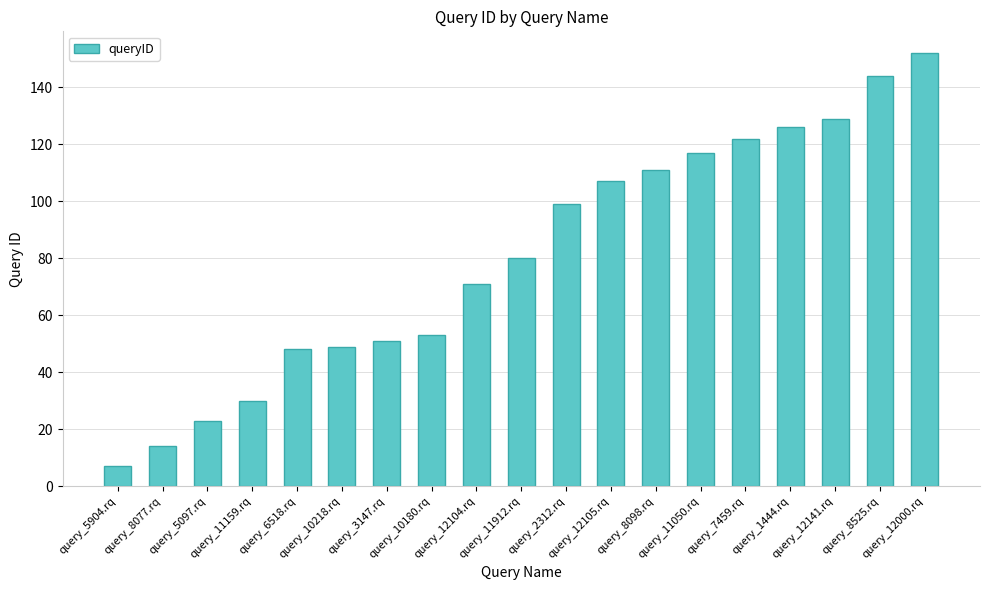

Where is the data nearest to the value 79?

query_11912.rq